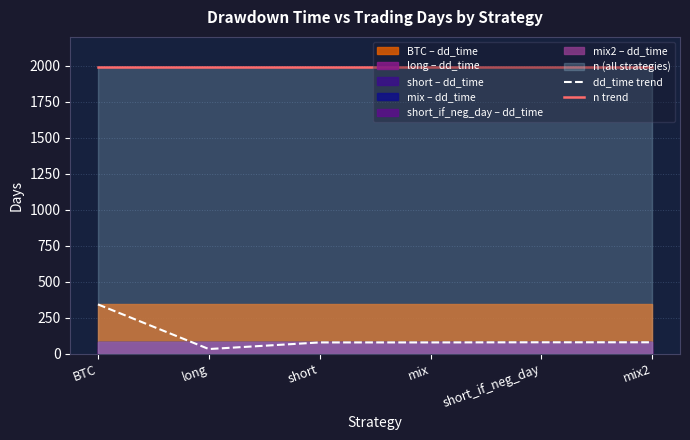

True or false: dd_time trend and n trend cross at least once.

False